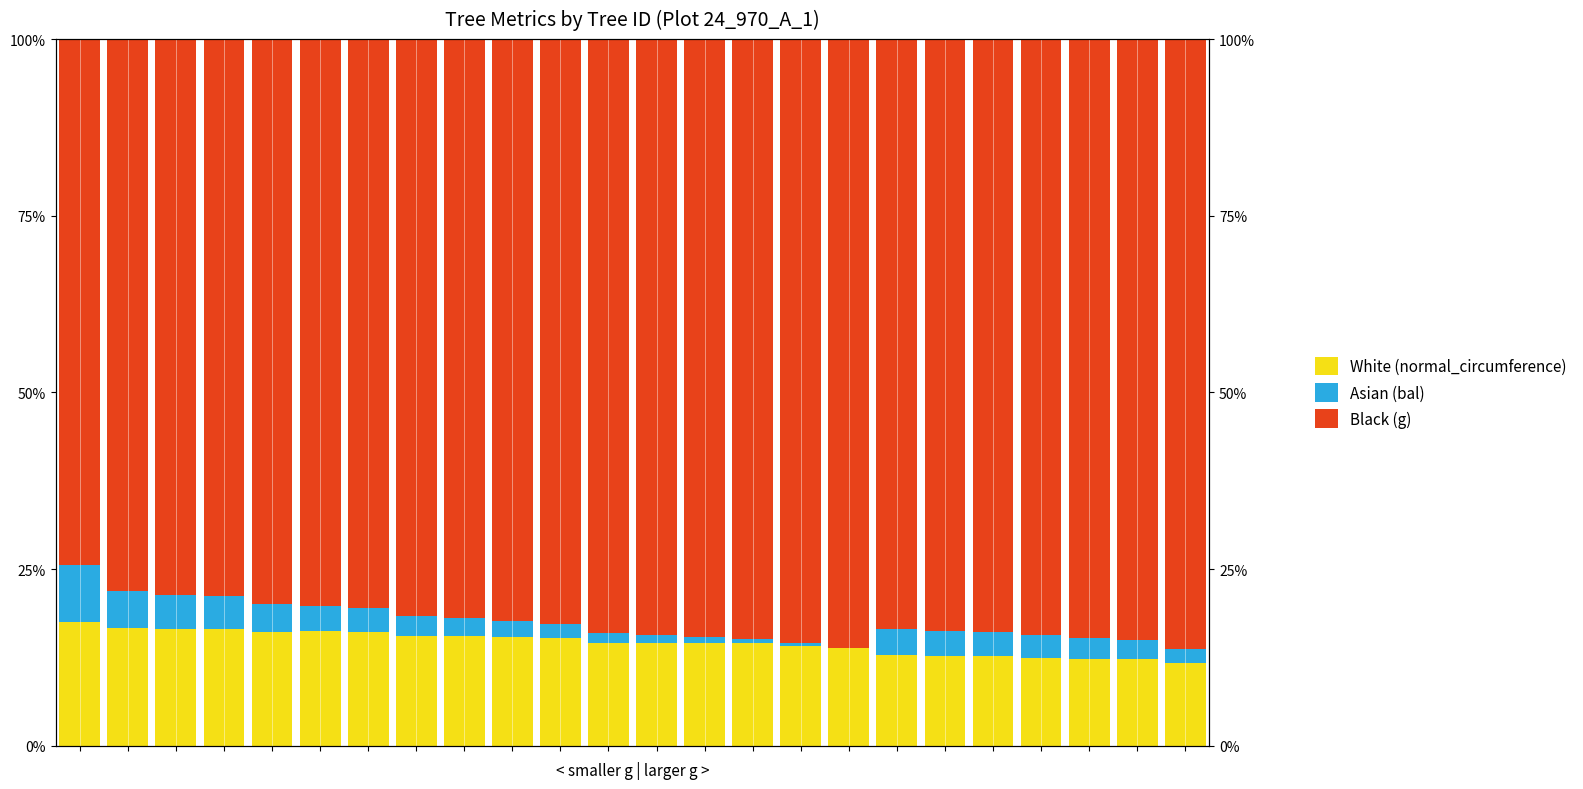

Which label corresponds to the largest value in the chart?

23